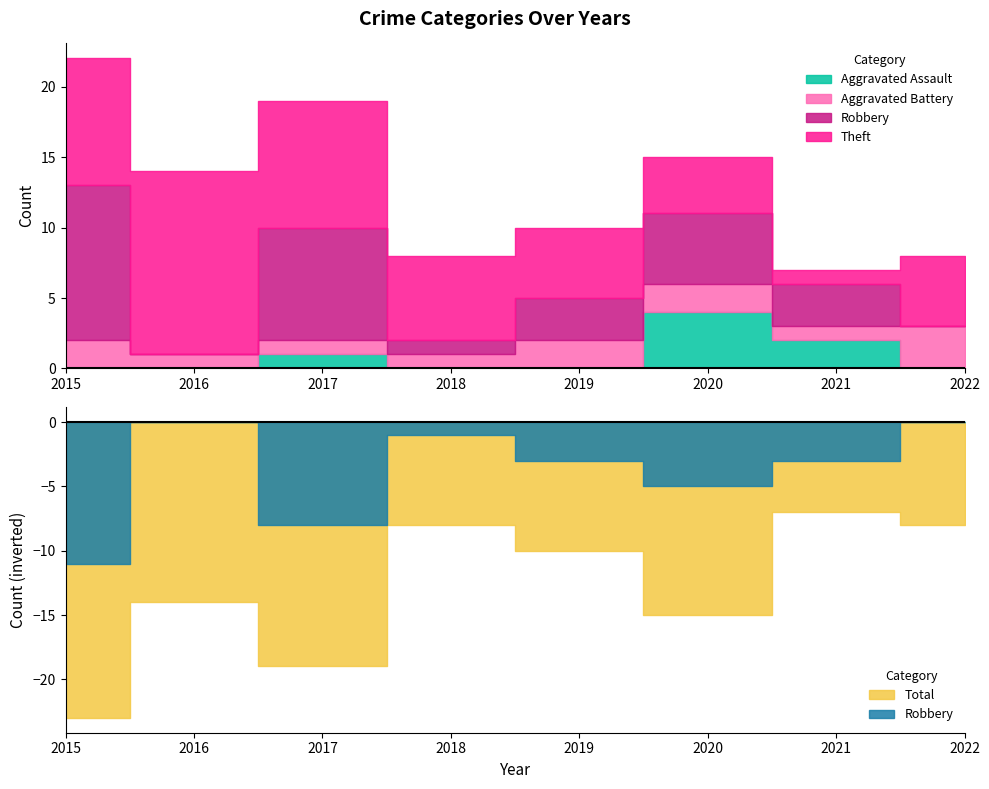

What is the spread (max minus min) of values at 2017?

18